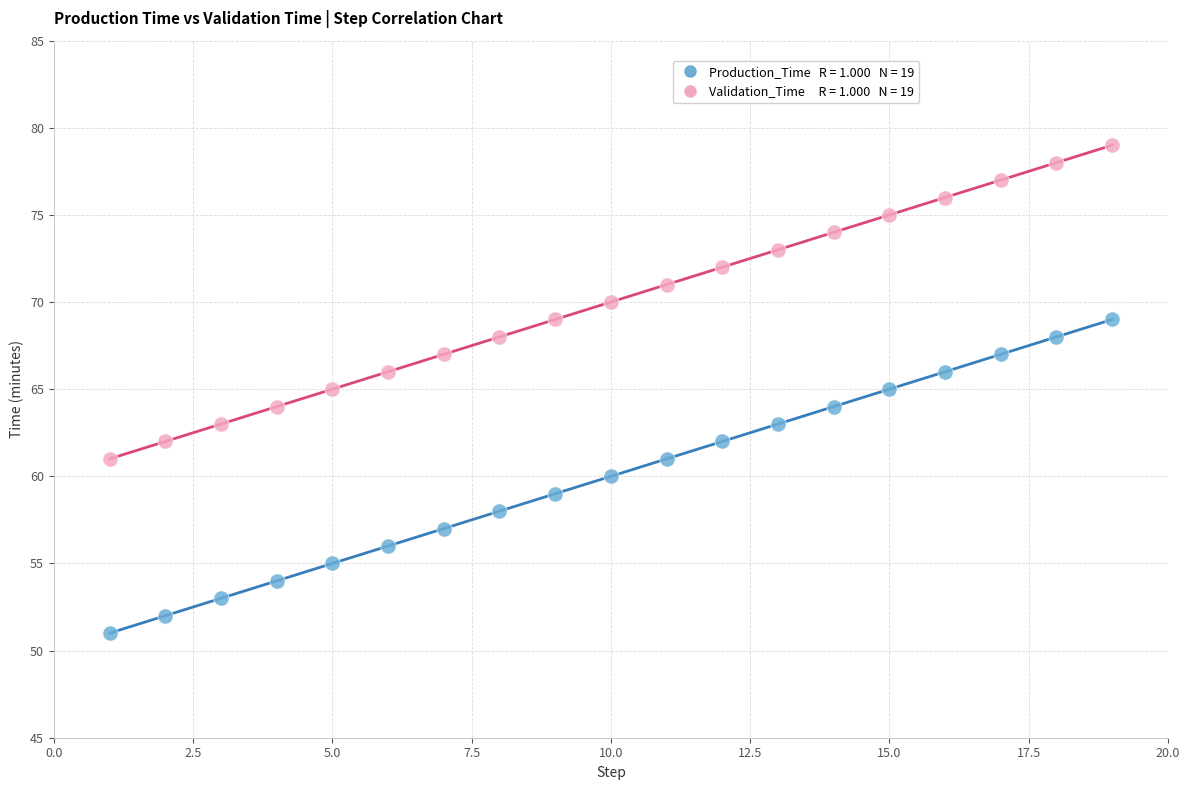

Across all data points, what is the range of X values (max minus min)?

18